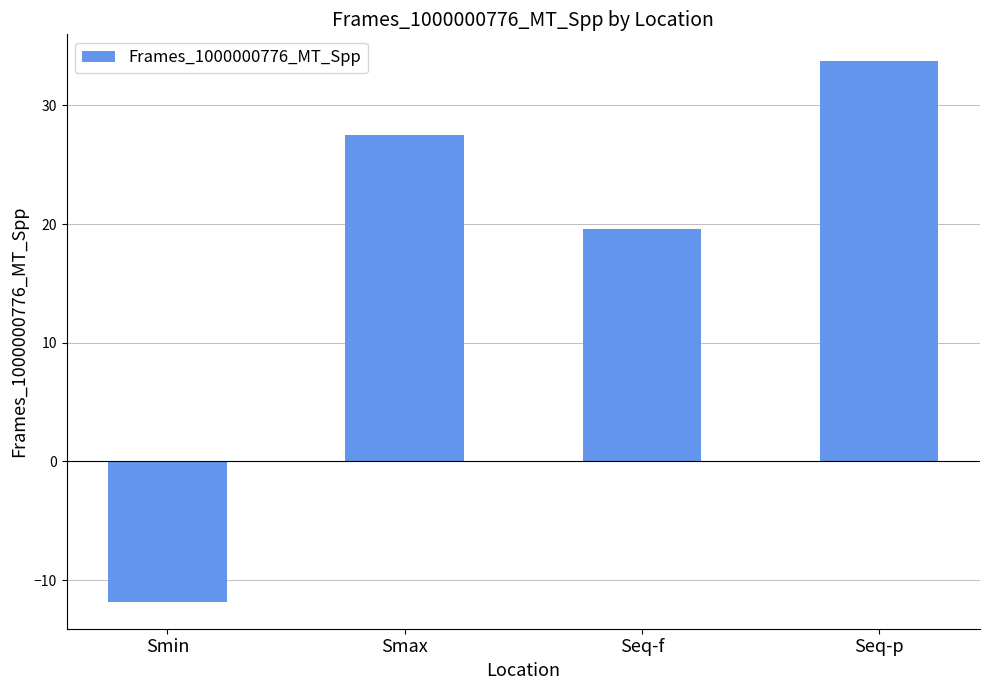

Reading left to right, list all the values displayed in this chart.

-11.8	27.5	19.6	33.7